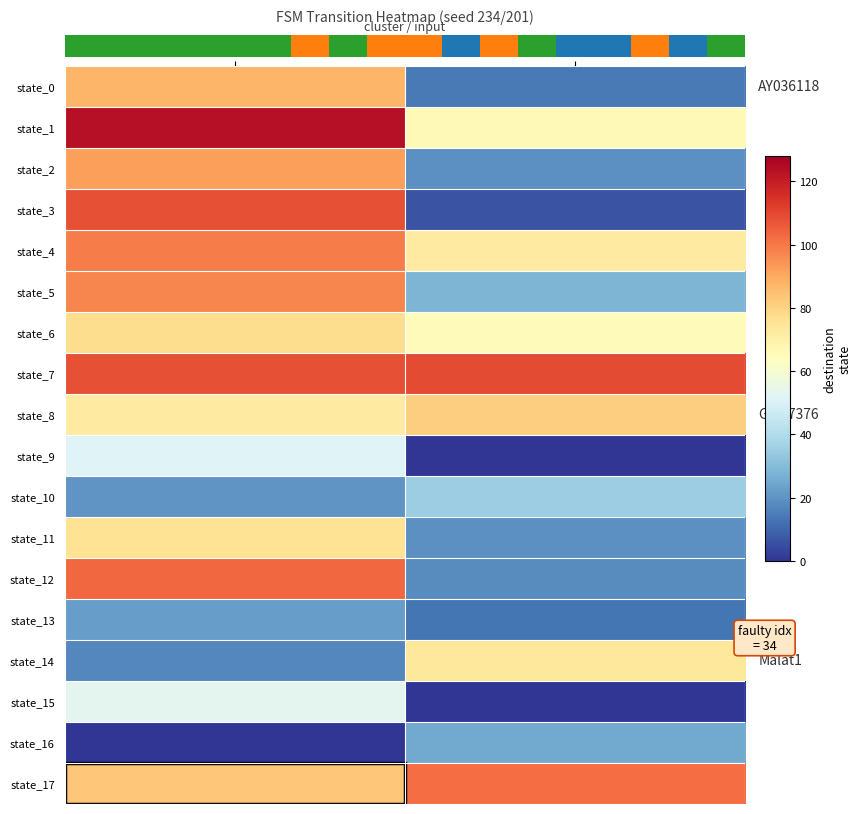

The value of state_16 at b is 38. True or false?

False